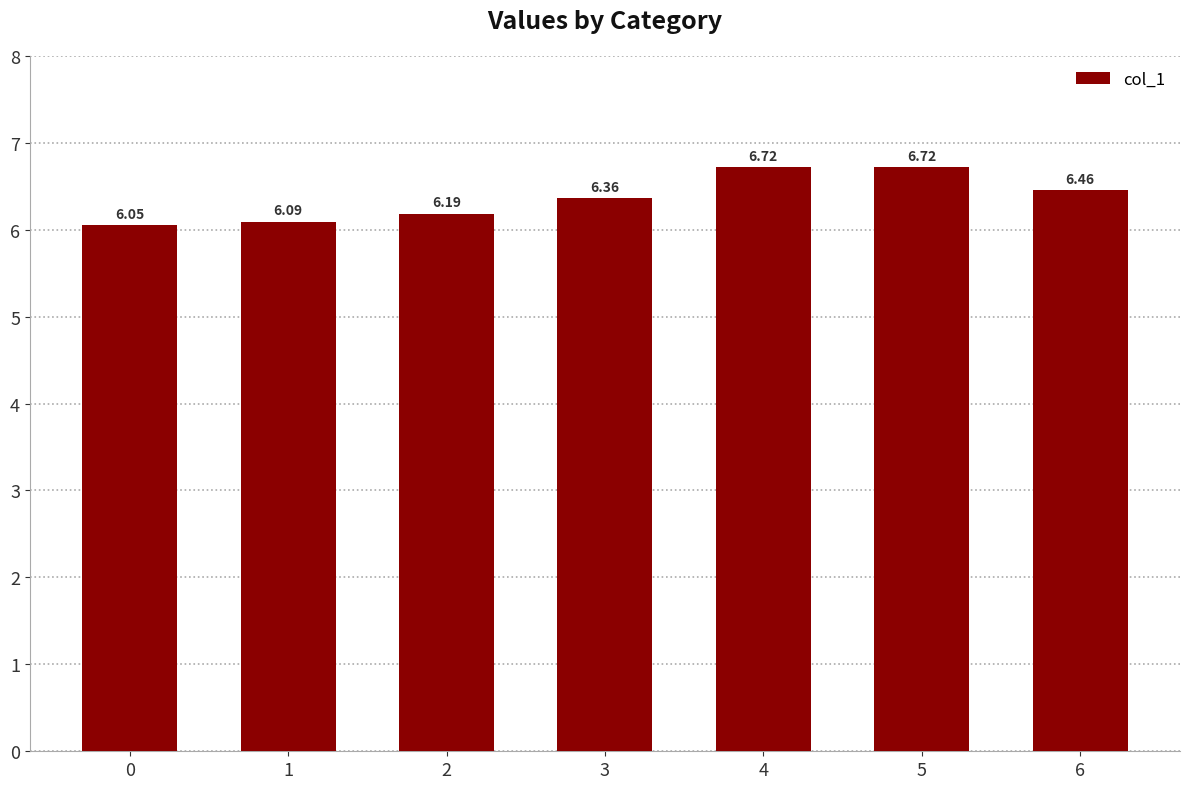

How many bars are there in total?

7